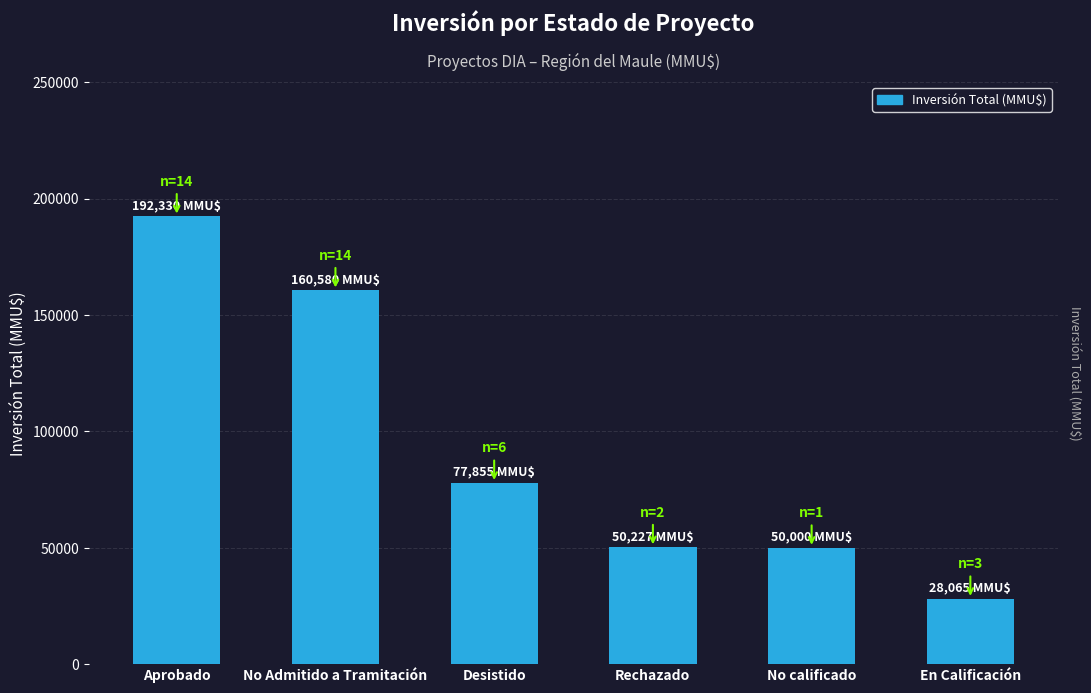

Which category has the highest value across all series?

Aprobado